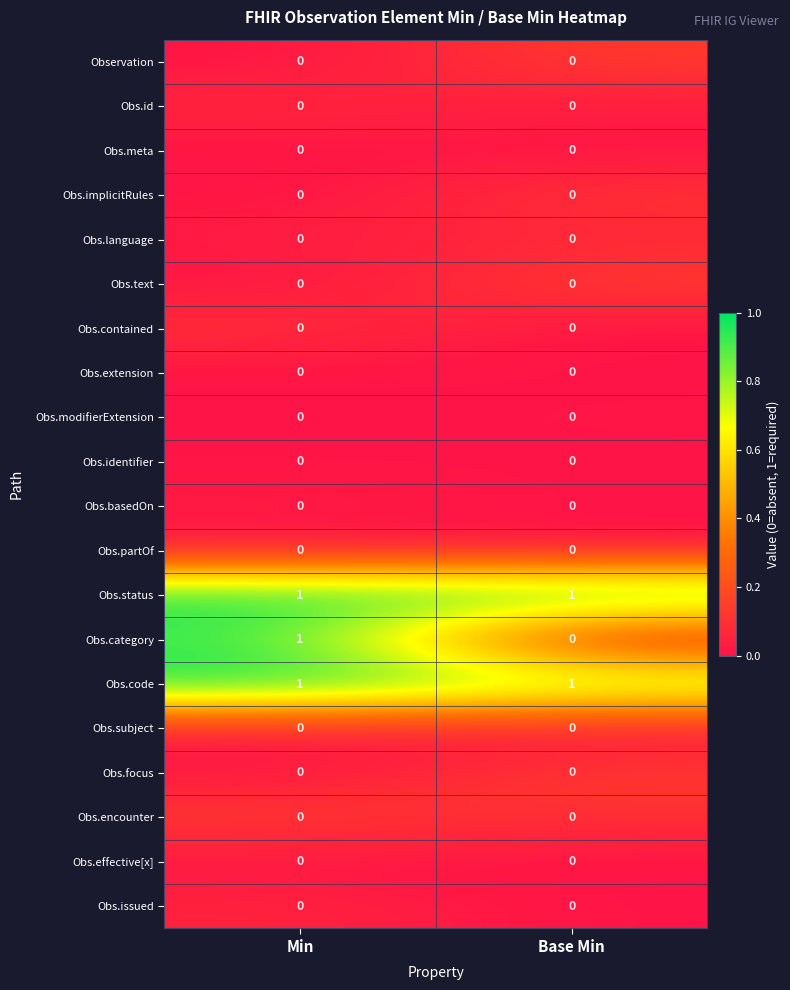

At how many categories does at least one series exceed 0?

2